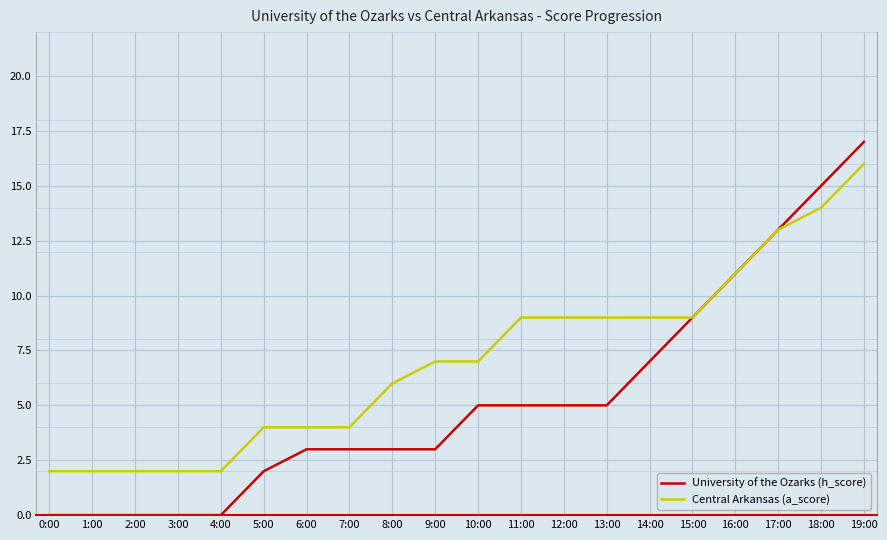

What are all the series names shown in the legend?

University of the Ozarks (h_score), Central Arkansas (a_score)